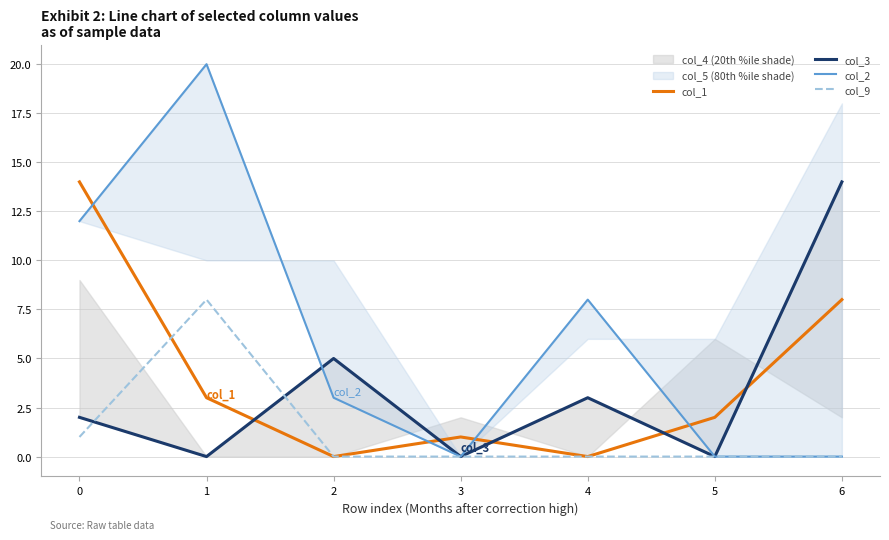

How many intersections are there between col_9 and col_3?

2